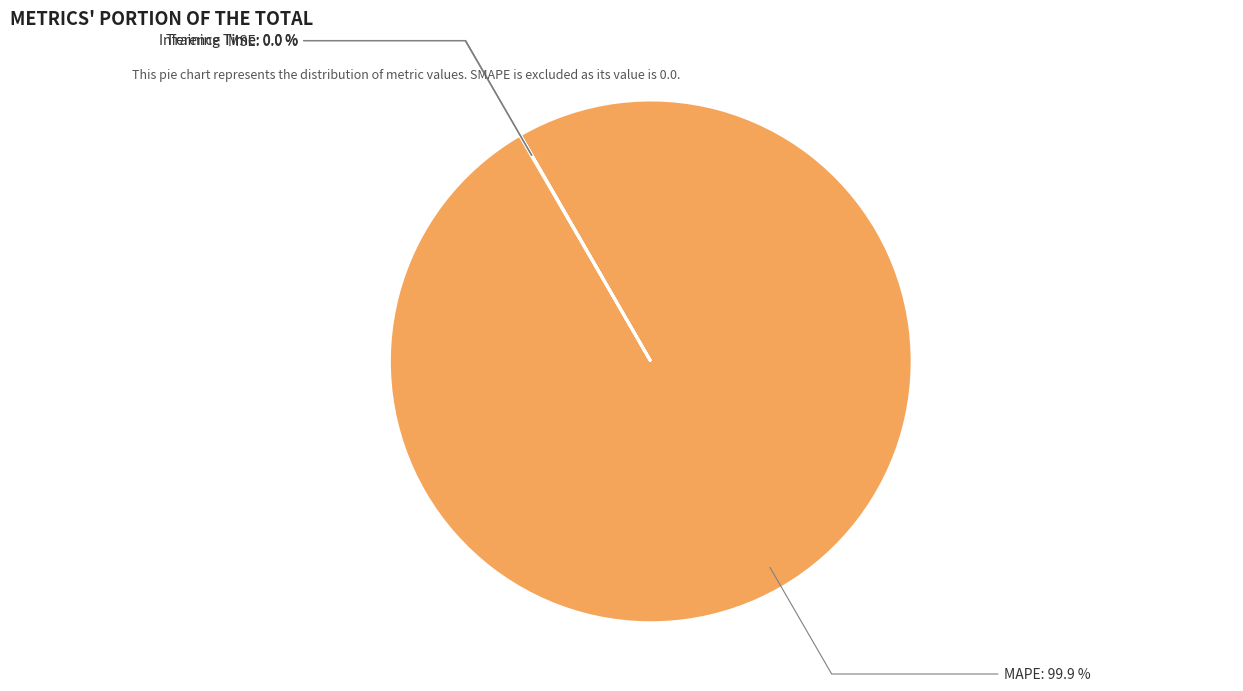

Count the number of slices in the pie.

4